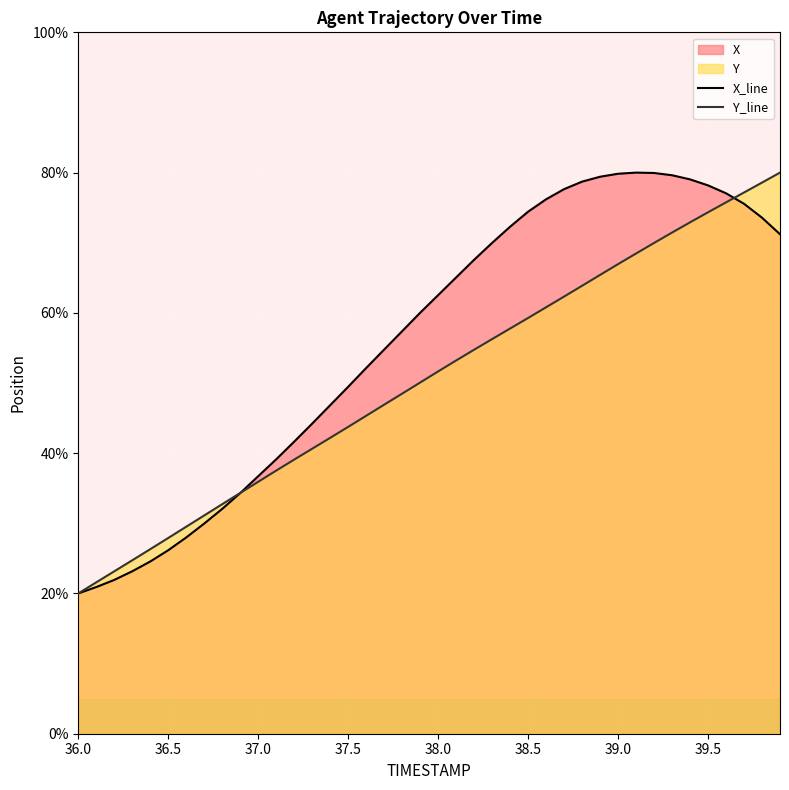

How many lines are shown in the chart?

2